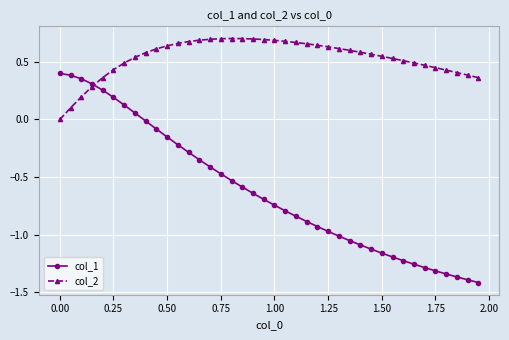

Rank the series by their maximum value, from lowest to highest.

col_1, col_2